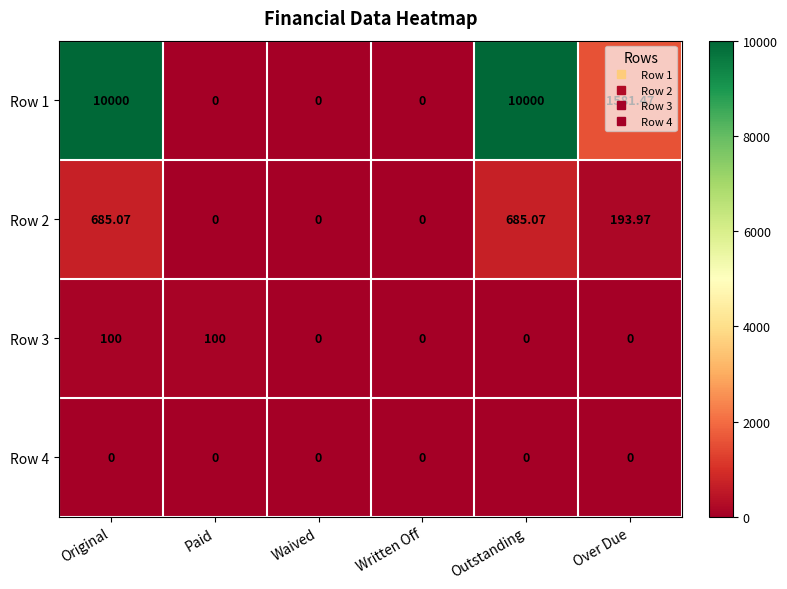

At which category is the sum across all series the highest?

Original